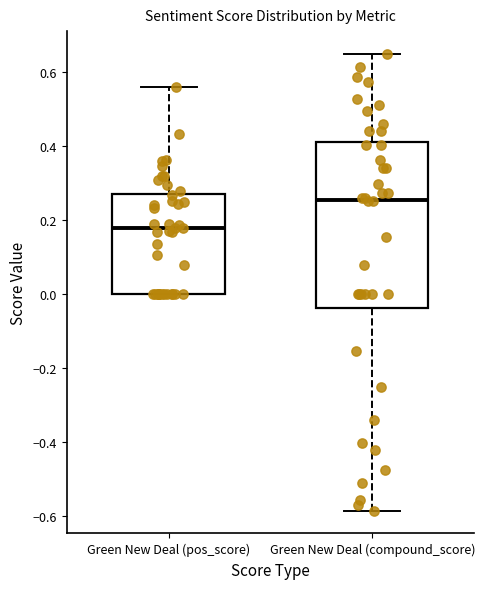

Reading left to right, read every box against the y-axis: the position of its median line, the range the box covers, and the ends of its whiskers. The values are not printed on the chart, so give them approximately, as read against the axis.

Green New Deal (pos_score): median 0.18, box 0.00 to 0.26, whiskers 0.00 to 0.56
Green New Deal (compound_score): median 0.26, box -0.04 to 0.42, whiskers -0.58 to 0.64